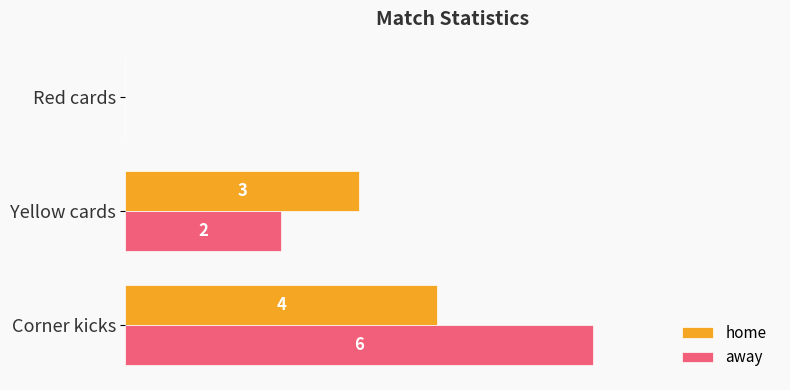

At which label is away closest to 3?

Yellow cards